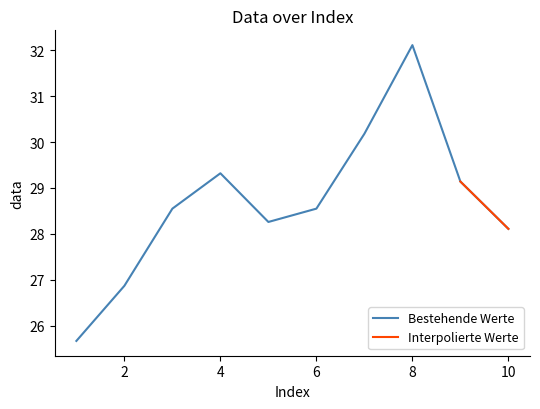

What is the difference between the values at 10 and 8?

4.0